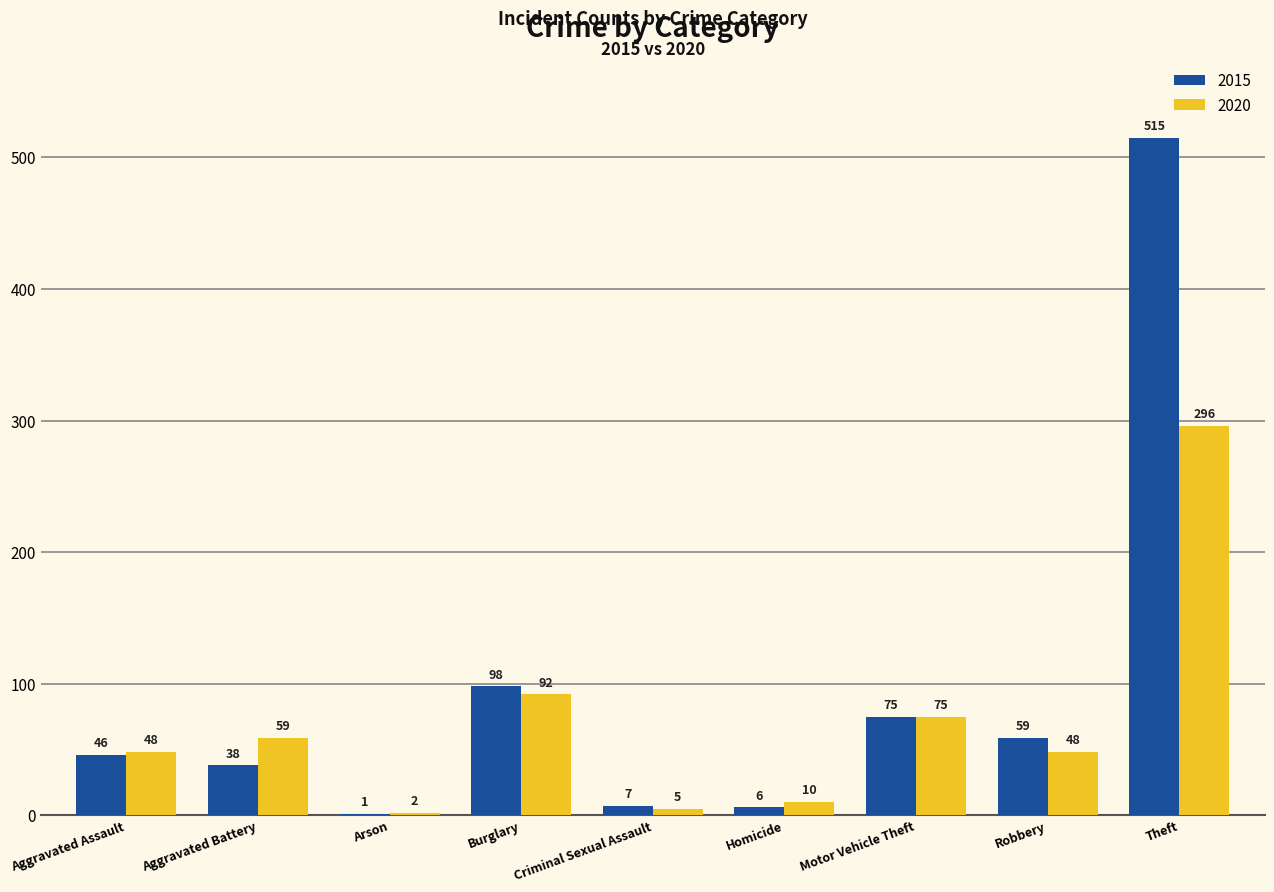

Which series changed the most between Aggravated Assault and Arson?

2020